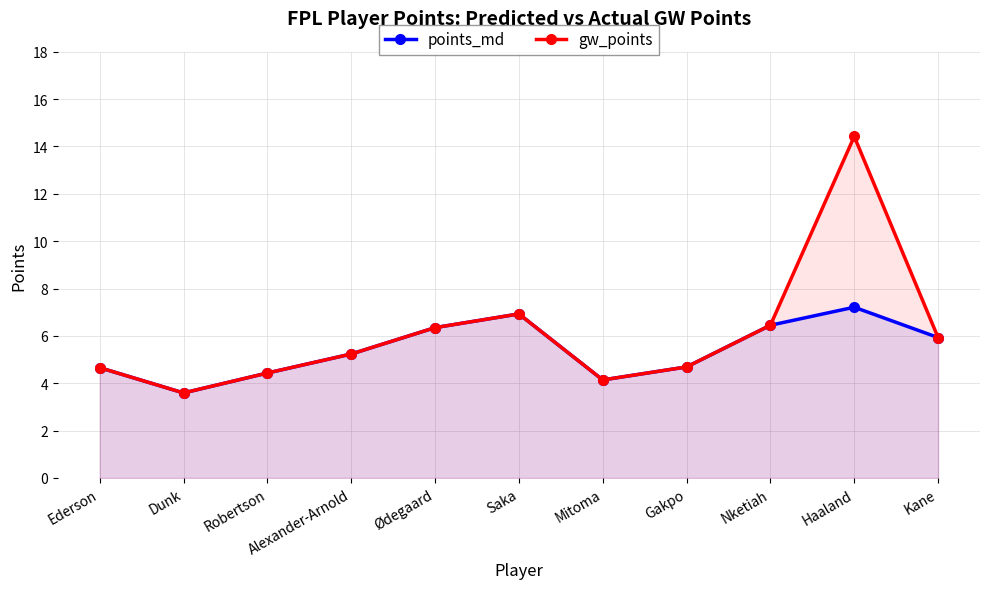

List the labels in order of gw_points value, smallest first.

Dunk, Mitoma, Robertson, Ederson, Gakpo, Alexander-Arnold, Kane, Ødegaard, Nketiah, Saka, Haaland